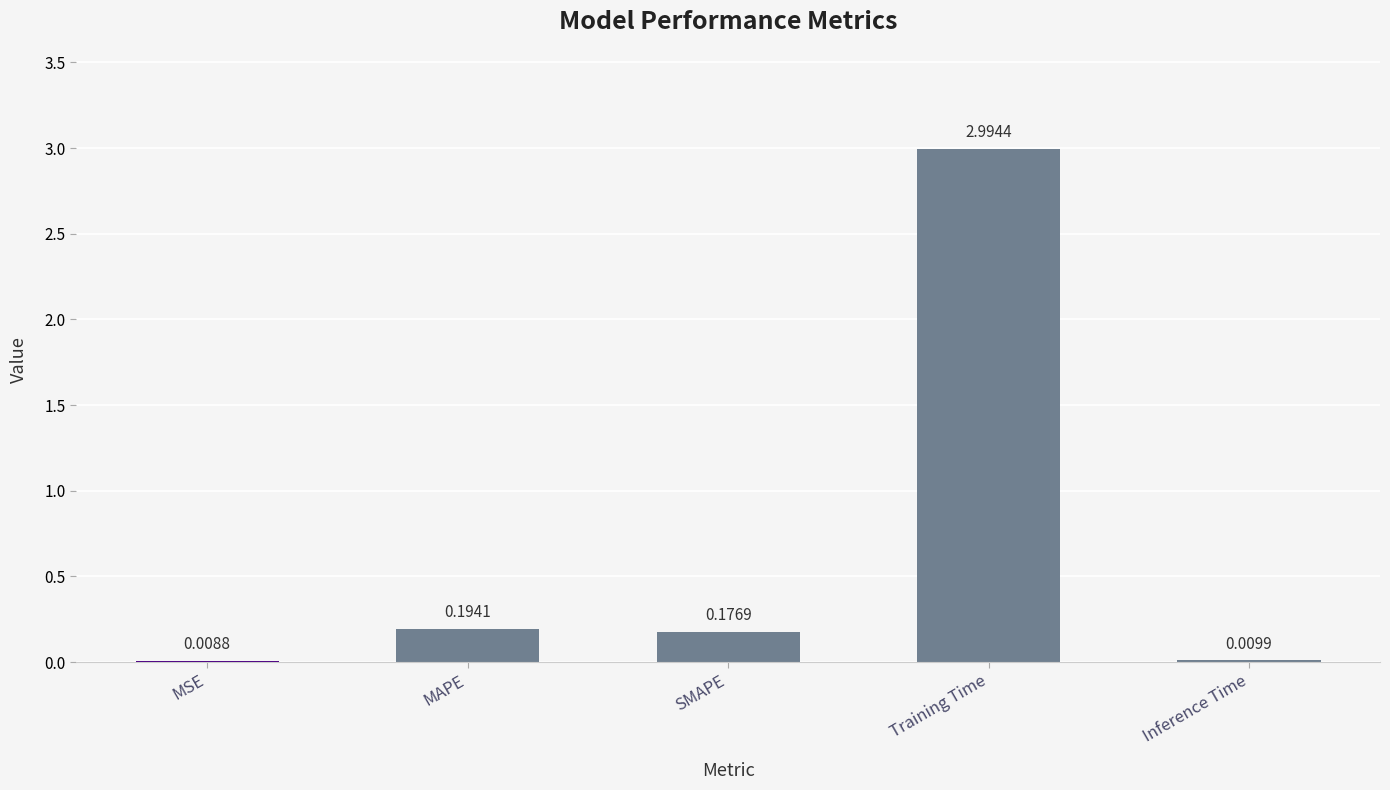

Where is the data nearest to the value 1?

MAPE